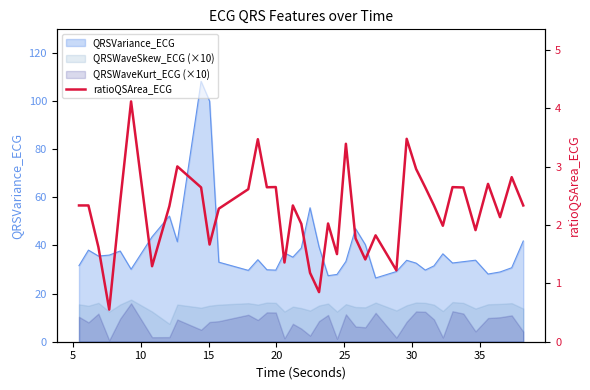

What is the average value?

2.2